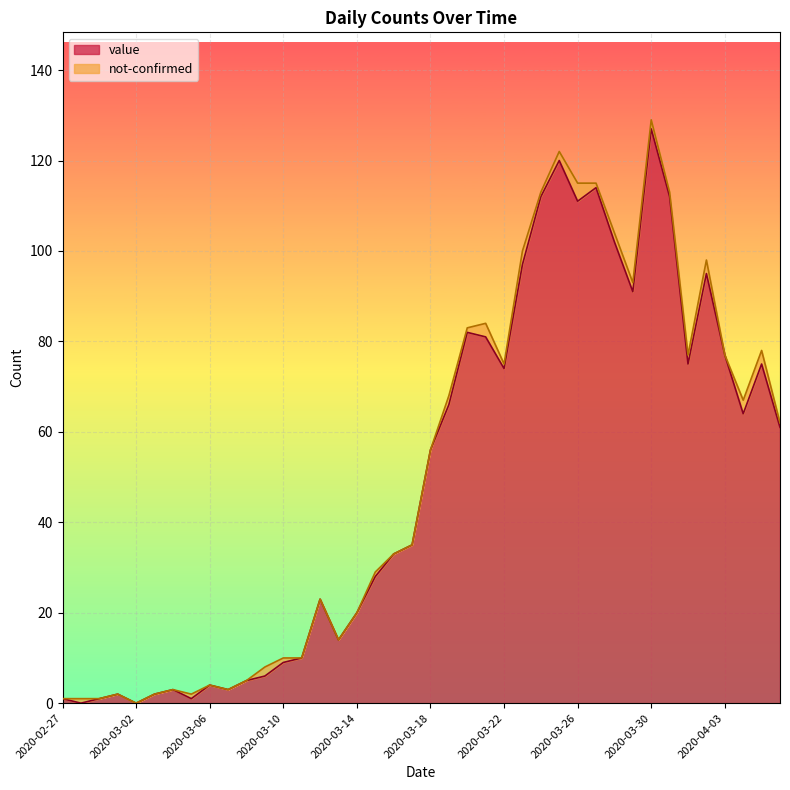

How many points are lower than both their immediate neighbors (excluding endpoints)?

10